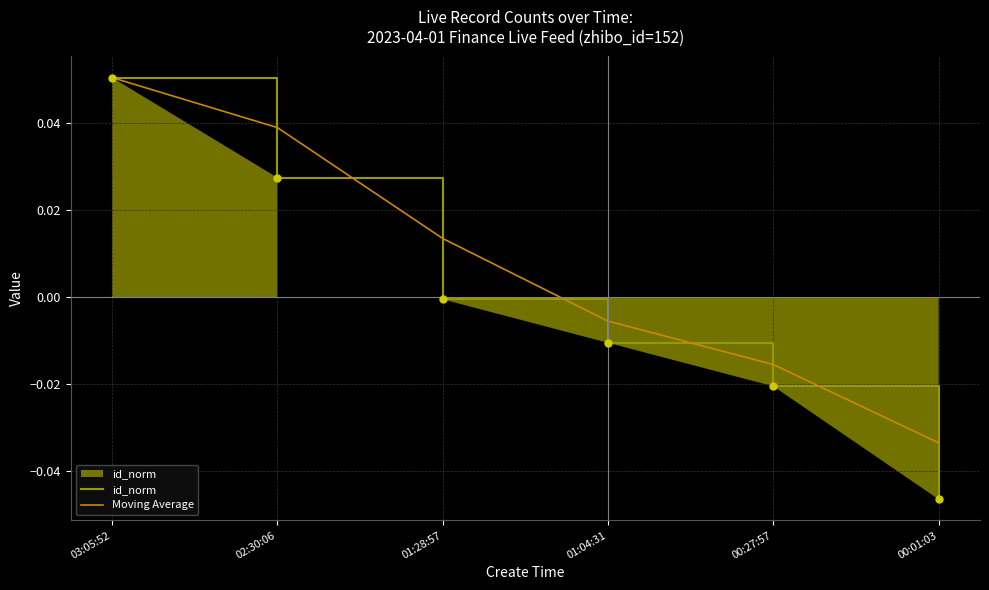

What are all the series names shown in the legend?

id_norm, Moving Average